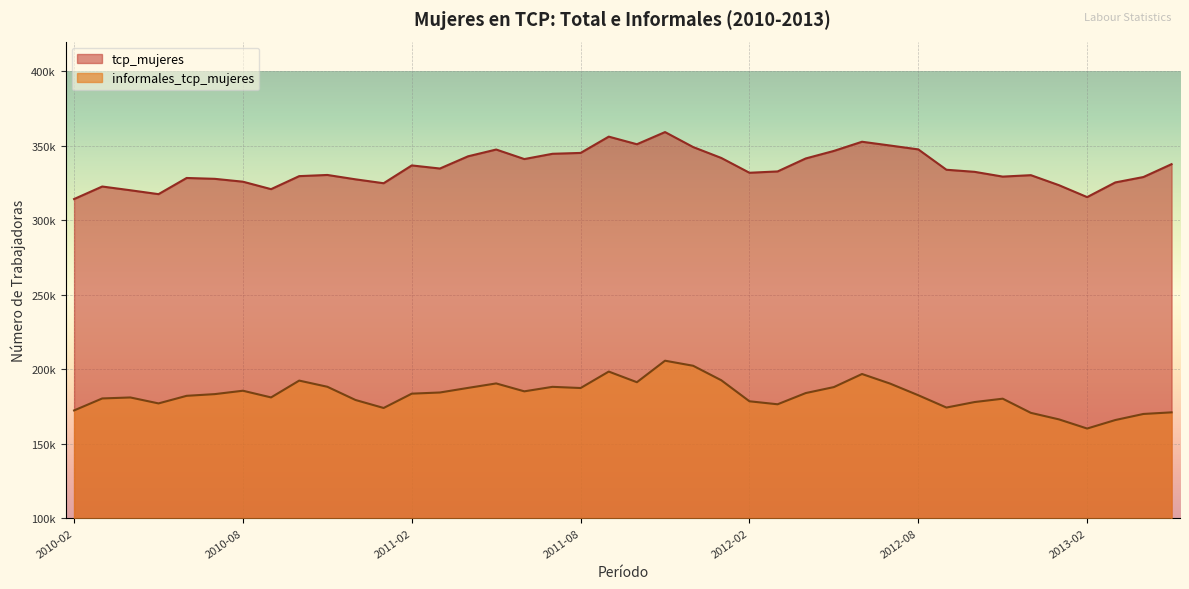

Is it true that informales_tcp_mujeres equals 81098.6 at 2010-03?

False